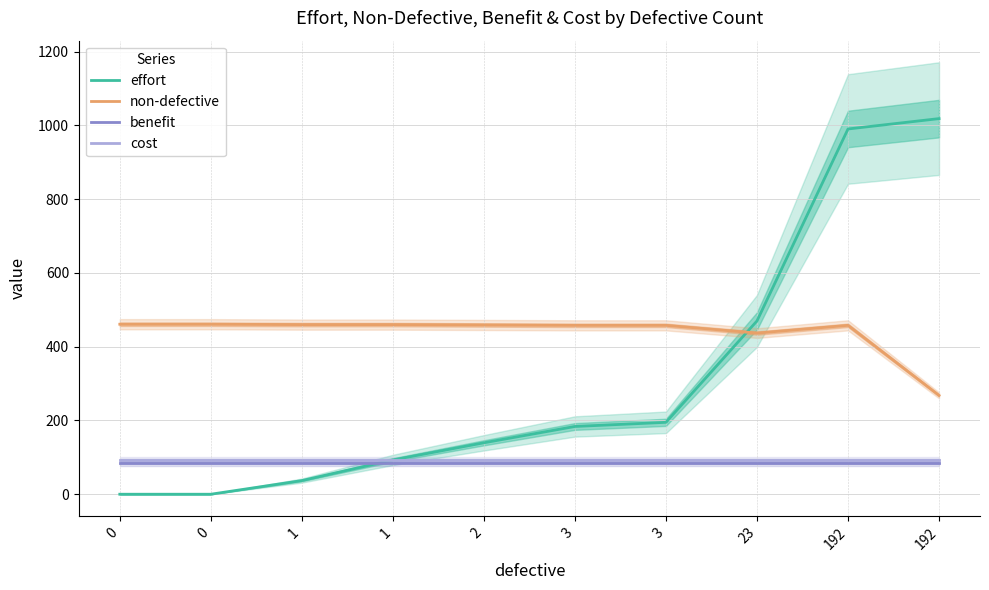

How many lines are shown in the chart?

4